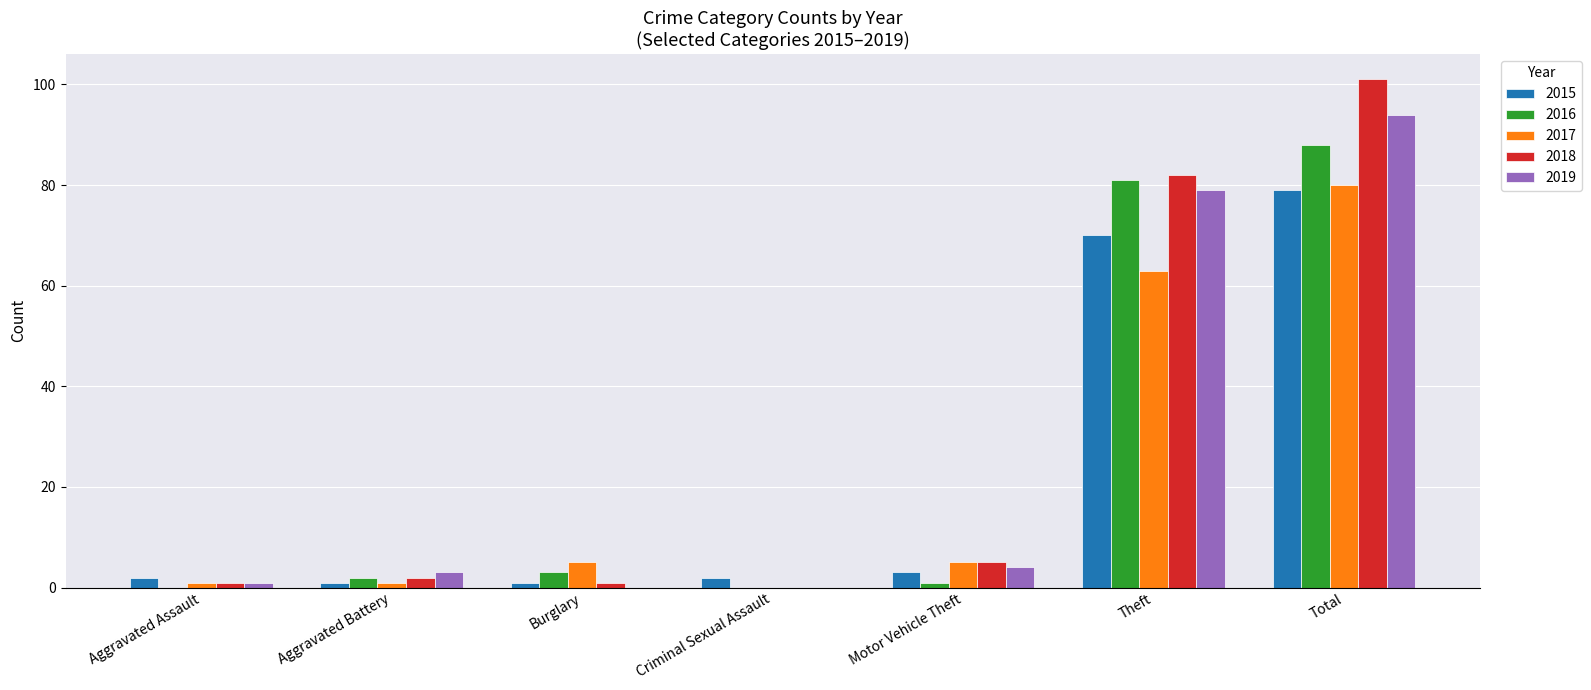

Which series changed the most between Burglary and Total?

2018